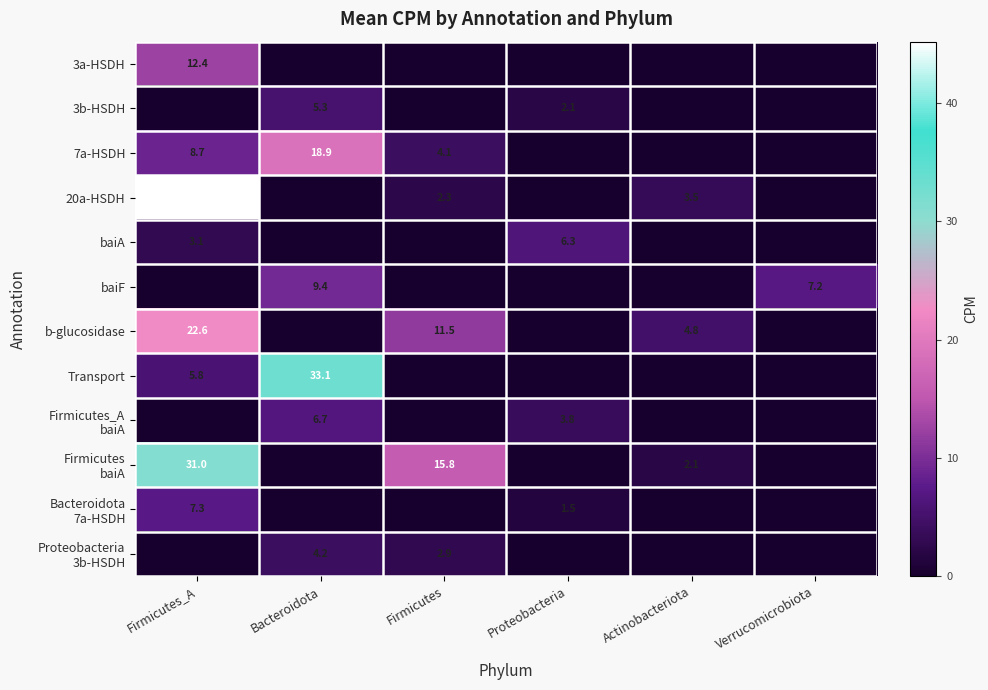

At which category is the sum across all series the highest?

Firmicutes_A